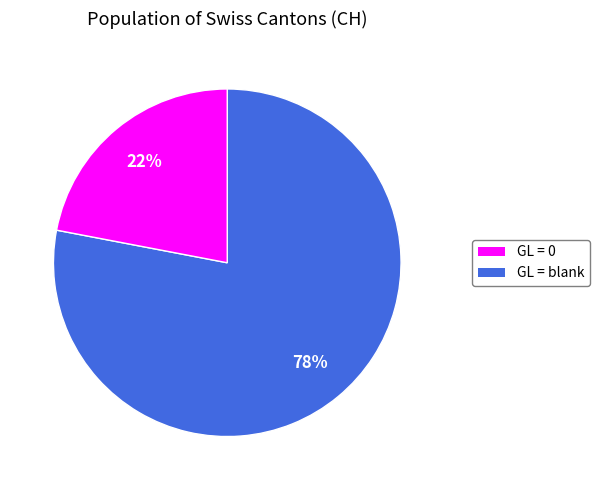

To the nearest percent, what is the difference between the largest and smallest slice percentages?

56%